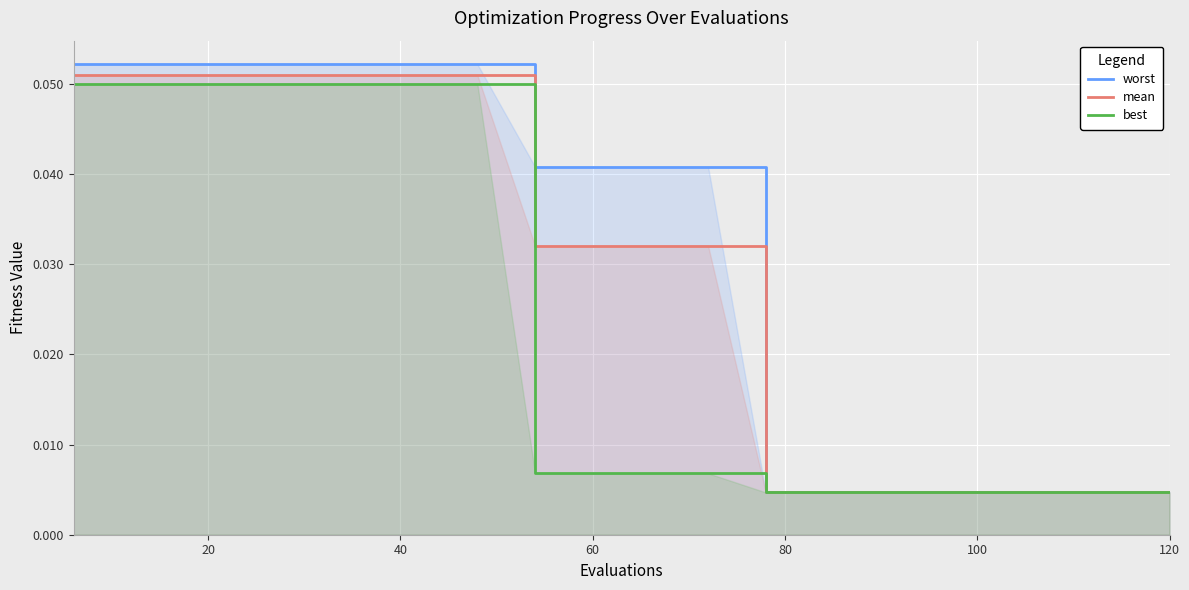

True or false: worst has a value of 0.1 at 60.

False